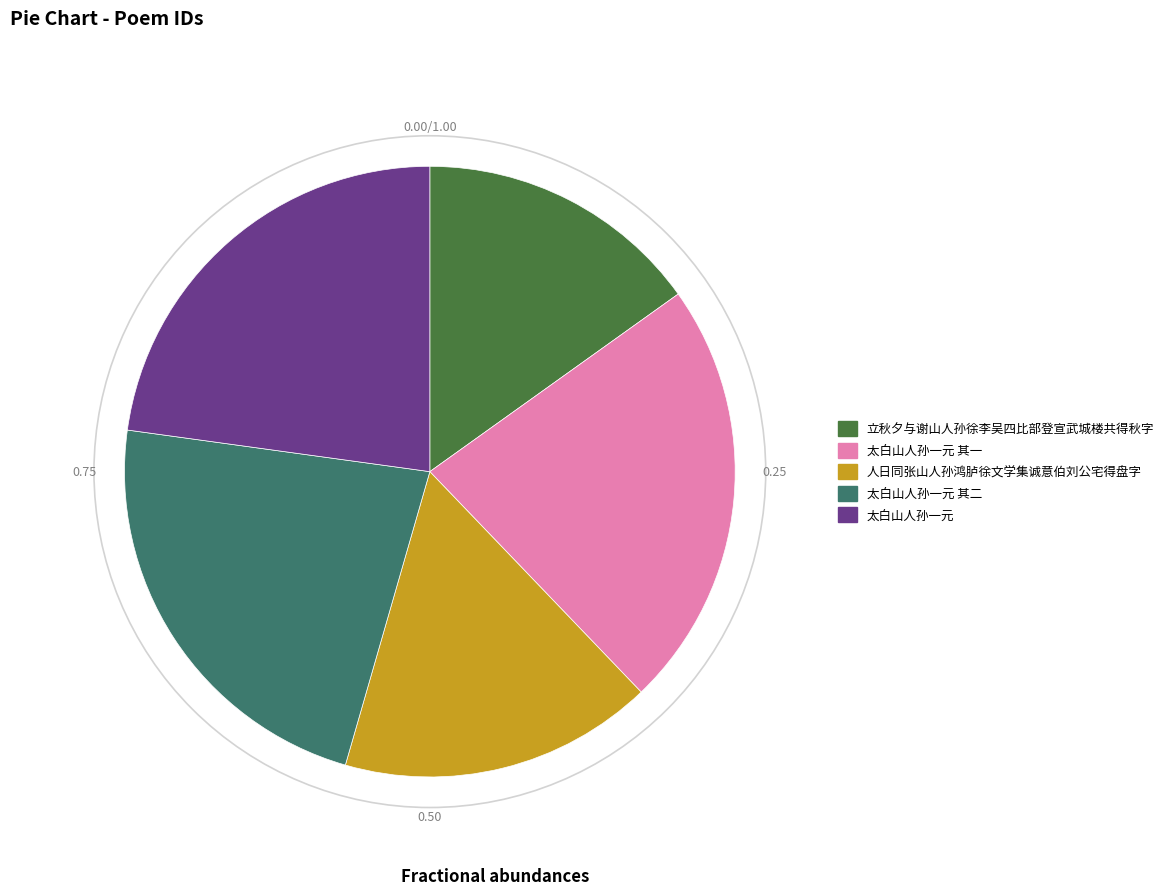

Combined, do 人日同张山人孙鸿胪徐文学集诚意伯刘公宅得盘字 and 太白山人孙一元 其二 account for over 50%?

No